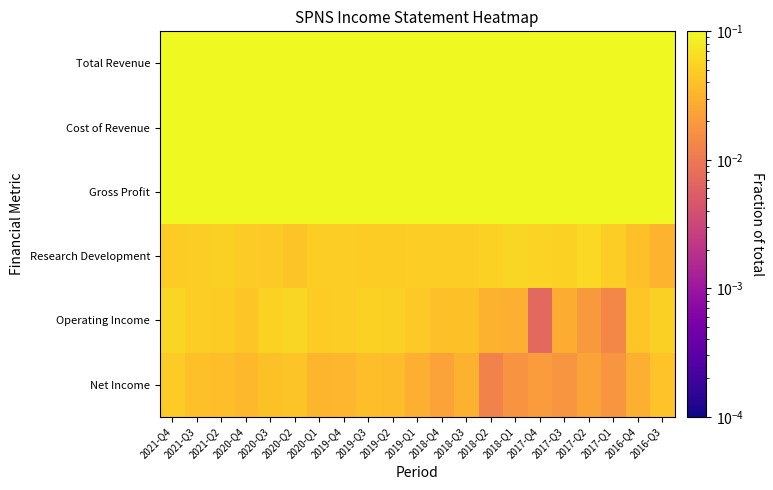

Reading left to right, list all the values displayed in this chart.

Total Revenue: 2021-Q4=0.4	2021-Q3=0.4	2021-Q2=0.4	2020-Q4=0.4	2020-Q3=0.4	2020-Q2=0.4	2020-Q1=0.4	2019-Q4=0.4	2019-Q3=0.4	2019-Q2=0.4	2019-Q1=0.4	2018-Q4=0.4	2018-Q3=0.4	2018-Q2=0.5	2018-Q1=0.4	2017-Q4=0.5	2017-Q3=0.5	2017-Q2=0.4	2017-Q1=0.5	2016-Q4=0.4	2016-Q3=0.4
Cost of Revenue: 2021-Q4=0.2	2021-Q3=0.3	2021-Q2=0.3	2020-Q4=0.3	2020-Q3=0.3	2020-Q2=0.3	2020-Q1=0.3	2019-Q4=0.3	2019-Q3=0.3	2019-Q2=0.3	2019-Q1=0.3	2018-Q4=0.3	2018-Q3=0.3	2018-Q2=0.3	2018-Q1=0.3	2017-Q4=0.3	2017-Q3=0.3	2017-Q2=0.3	2017-Q1=0.3	2016-Q4=0.3	2016-Q3=0.3
Gross Profit: 2021-Q4=0.2	2021-Q3=0.2	2021-Q2=0.2	2020-Q4=0.2	2020-Q3=0.2	2020-Q2=0.2	2020-Q1=0.2	2019-Q4=0.2	2019-Q3=0.2	2019-Q2=0.2	2019-Q1=0.2	2018-Q4=0.2	2018-Q3=0.2	2018-Q2=0.2	2018-Q1=0.2	2017-Q4=0.2	2017-Q3=0.2	2017-Q2=0.2	2017-Q1=0.2	2016-Q4=0.2	2016-Q3=0.2
Research Development: 2021-Q4=0.0	2021-Q3=0.1	2021-Q2=0.1	2020-Q4=0.0	2020-Q3=0.0	2020-Q2=0.0	2020-Q1=0.1	2019-Q4=0.1	2019-Q3=0.0	2019-Q2=0.0	2019-Q1=0.1	2018-Q4=0.1	2018-Q3=0.1	2018-Q2=0.1	2018-Q1=0.1	2017-Q4=0.1	2017-Q3=0.1	2017-Q2=0.1	2017-Q1=0.1	2016-Q4=0.0	2016-Q3=0.0
Operating Income: 2021-Q4=0.1	2021-Q3=0.0	2021-Q2=0.0	2020-Q4=0.0	2020-Q3=0.1	2020-Q2=0.1	2020-Q1=0.0	2019-Q4=0.1	2019-Q3=0.1	2019-Q2=0.1	2019-Q1=0.0	2018-Q4=0.0	2018-Q3=0.0	2018-Q2=0.0	2018-Q1=0.0	2017-Q4=0.0	2017-Q3=0.0	2017-Q2=0.0	2017-Q1=0.0	2016-Q4=0.0	2016-Q3=0.1
Net Income: 2021-Q4=0.0	2021-Q3=0.0	2021-Q2=0.0	2020-Q4=0.0	2020-Q3=0.0	2020-Q2=0.0	2020-Q1=0.0	2019-Q4=0.0	2019-Q3=0.0	2019-Q2=0.0	2019-Q1=0.0	2018-Q4=0.0	2018-Q3=0.0	2018-Q2=0.0	2018-Q1=0.0	2017-Q4=0.0	2017-Q3=0.0	2017-Q2=0.0	2017-Q1=0.0	2016-Q4=0.0	2016-Q3=0.0